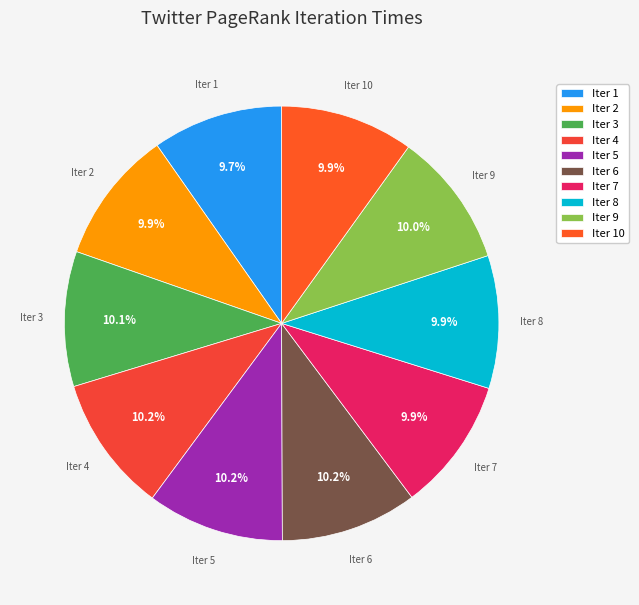

Is there a majority slice in this chart?

No